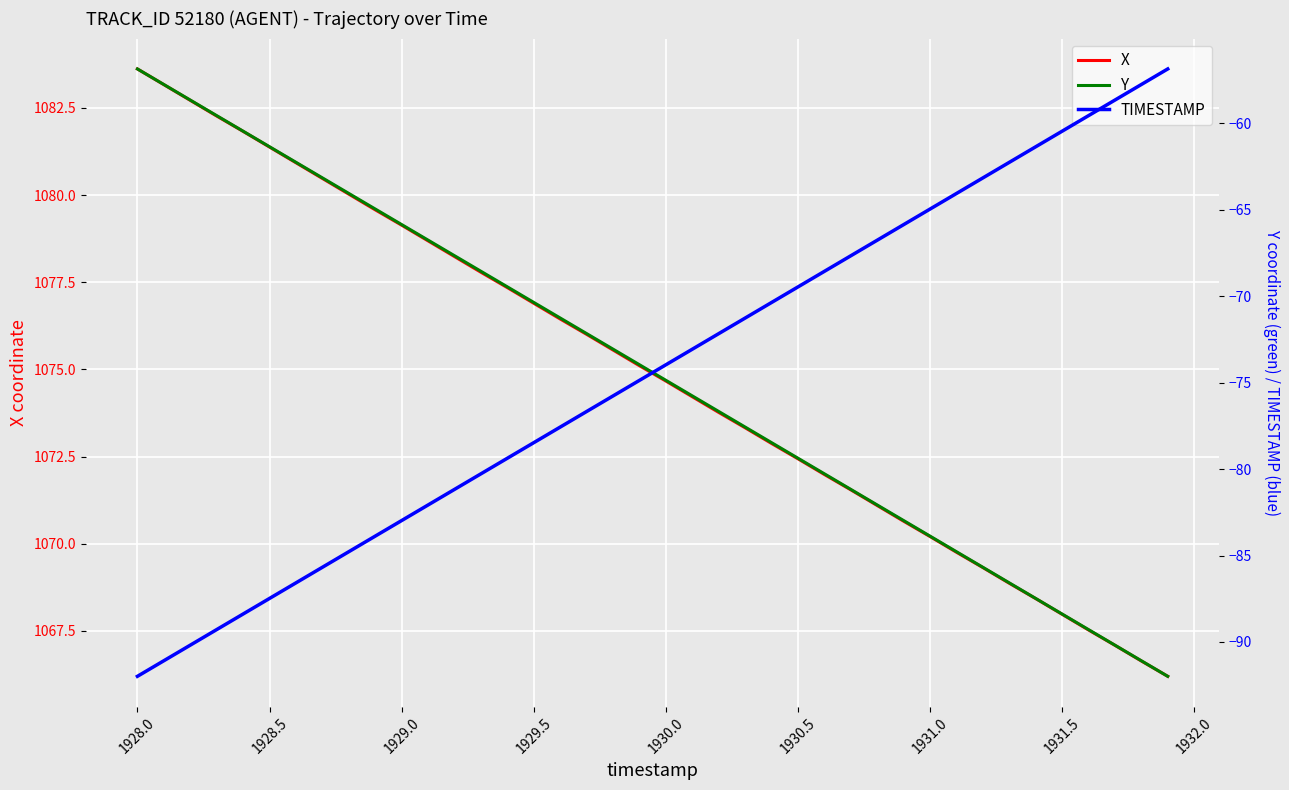

The TIMESTAMP series shows 2978.2 at 1928.5. True or false?

False